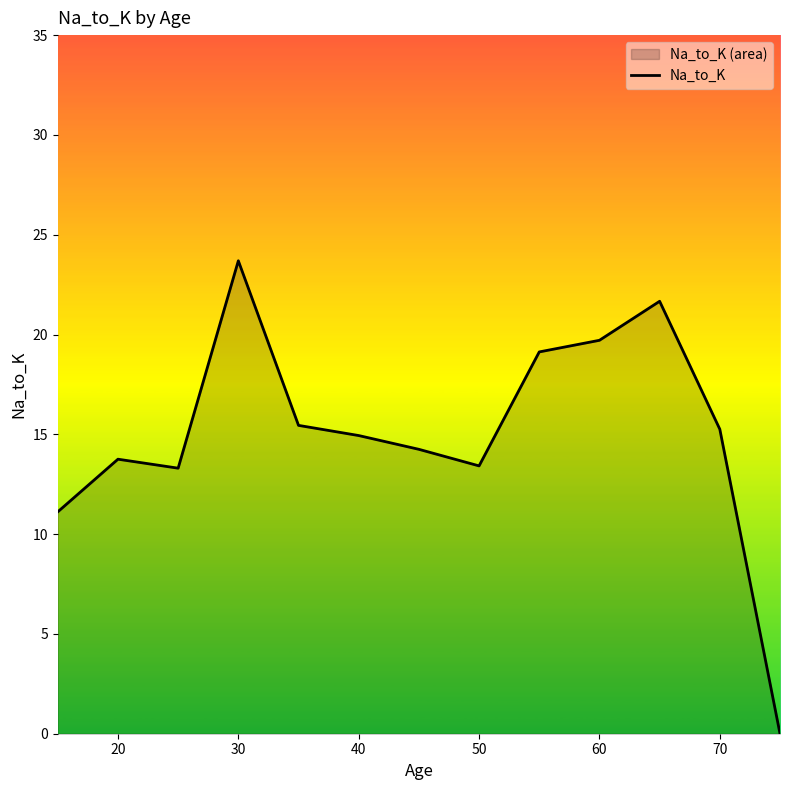

What is the difference between the maximum and minimum values?

23.7